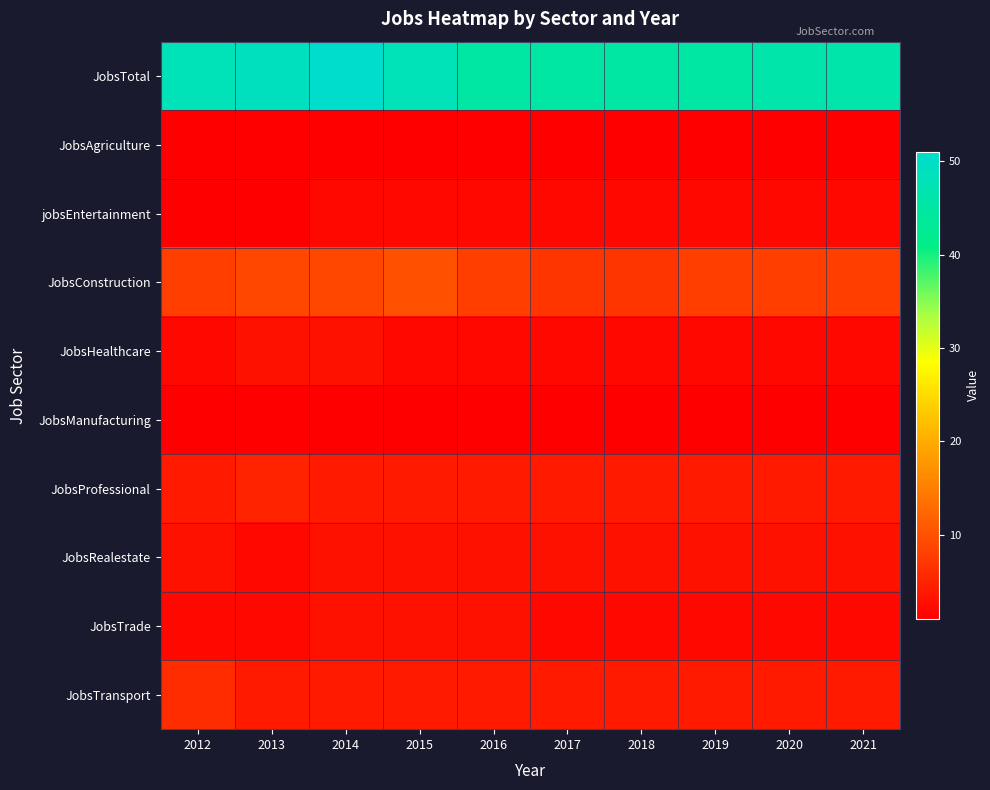

Reading right to left, what are all the values shown in this chart?

JobsTotal: 2021=46	2020=46	2019=45	2018=45	2017=45	2016=45	2015=48	2014=51	2013=49	2012=48
JobsAgriculture: 2021=1	2020=1	2019=1	2018=1	2017=1	2016=1	2015=1	2014=1	2013=1	2012=1
jobsEntertainment: 2021=2	2020=2	2019=2	2018=2	2017=2	2016=2	2015=2	2014=2	2013=1	2012=1
JobsConstruction: 2021=8	2020=8	2019=8	2018=7	2017=7	2016=8	2015=10	2014=9	2013=9	2012=8
JobsHealthcare: 2021=2	2020=2	2019=2	2018=2	2017=2	2016=2	2015=2	2014=3	2013=3	2012=2
JobsManufacturing: 2021=1	2020=1	2019=1	2018=1	2017=1	2016=1	2015=1	2014=1	2013=1	2012=1
JobsProfessional: 2021=4	2020=4	2019=4	2018=4	2017=4	2016=4	2015=4	2014=4	2013=5	2012=4
JobsRealestate: 2021=3	2020=3	2019=3	2018=3	2017=3	2016=3	2015=3	2014=3	2013=2	2012=3
JobsTrade: 2021=2	2020=2	2019=2	2018=2	2017=2	2016=3	2015=3	2014=3	2013=2	2012=2
JobsTransport: 2021=4	2020=4	2019=4	2018=4	2017=4	2016=4	2015=4	2014=4	2013=4	2012=6